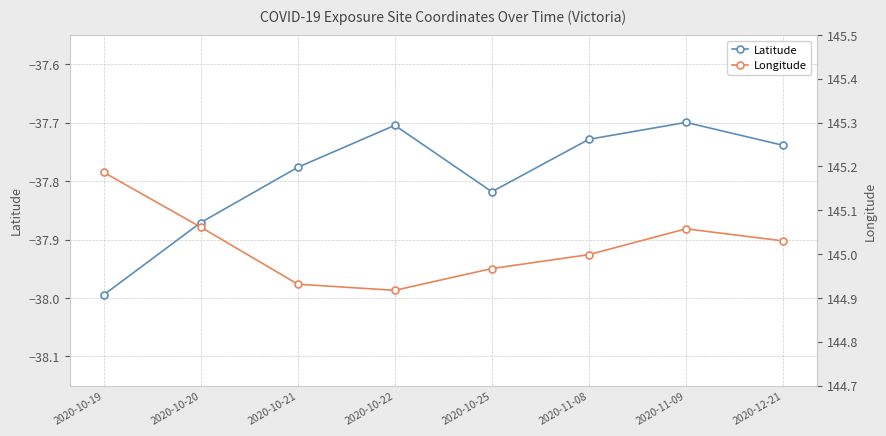

What is the sum of the Longitude values at 2020-10-20 and 2020-10-22?

290.0